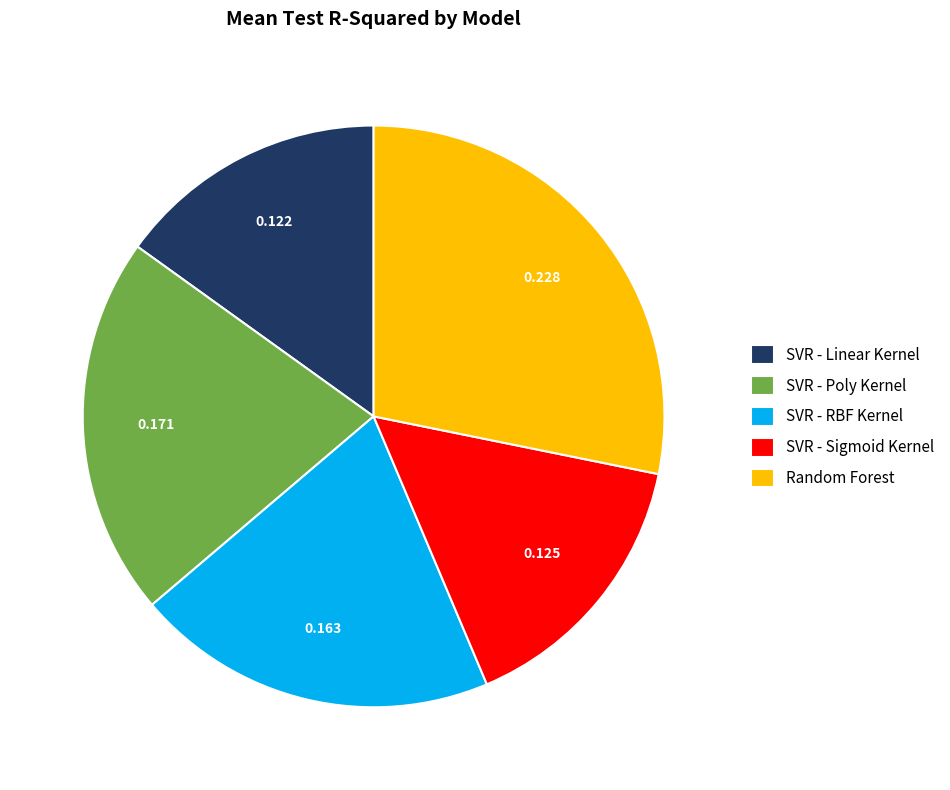

Combined, do SVR - Poly Kernel and Random Forest account for over 50%?

No